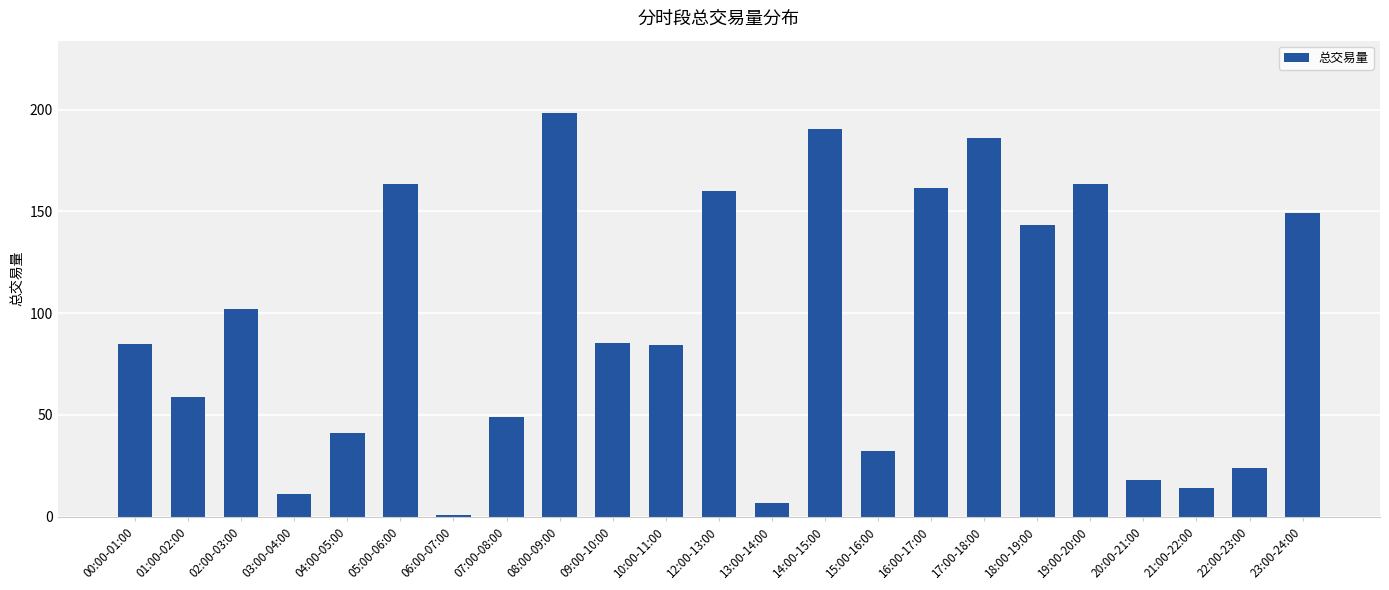

What is the ratio of the value at 20:00-21:00 to the value at 12:00-13:00?

0.1